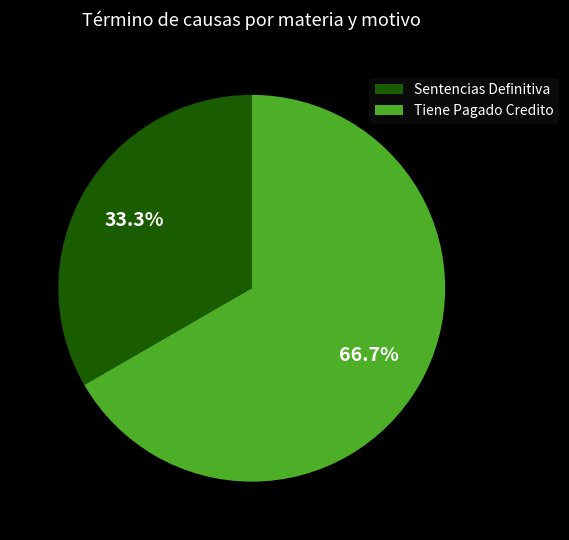

To the nearest percent, what is the difference between the Tiene Pagado Credito and Sentencias Definitiva slice percentages?

33%